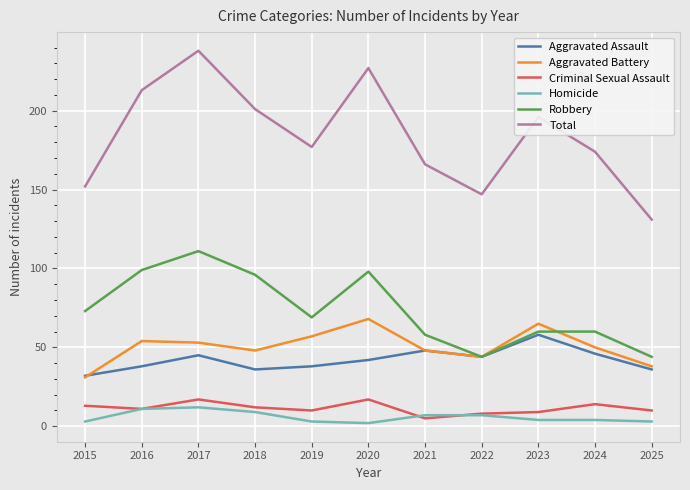

Is the value of Robbery at 2022 greater than the value of Total at 2018?

No